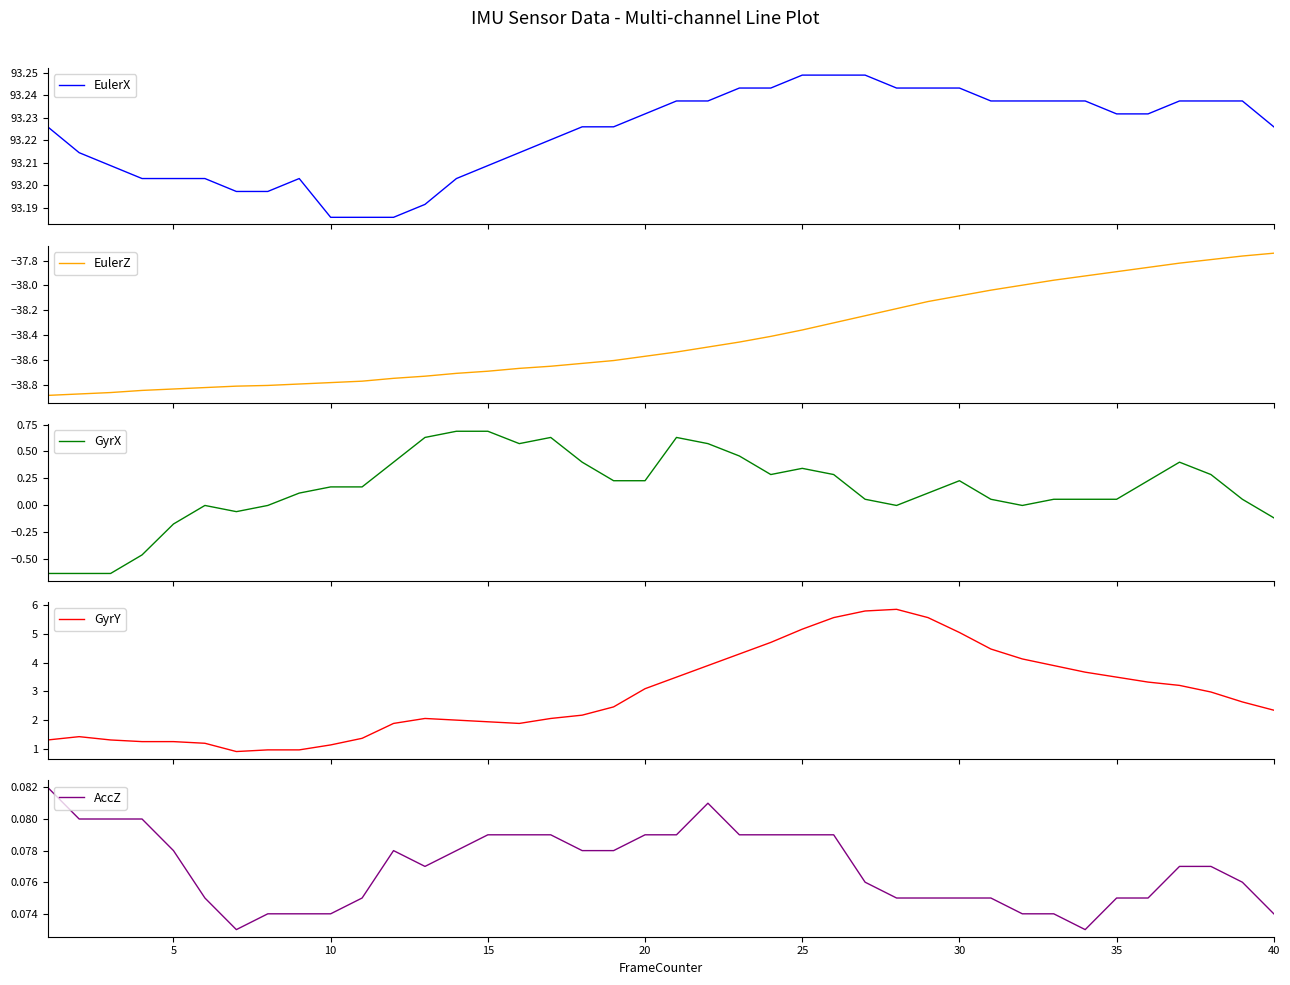

Which series has the largest total across all categories?

EulerX